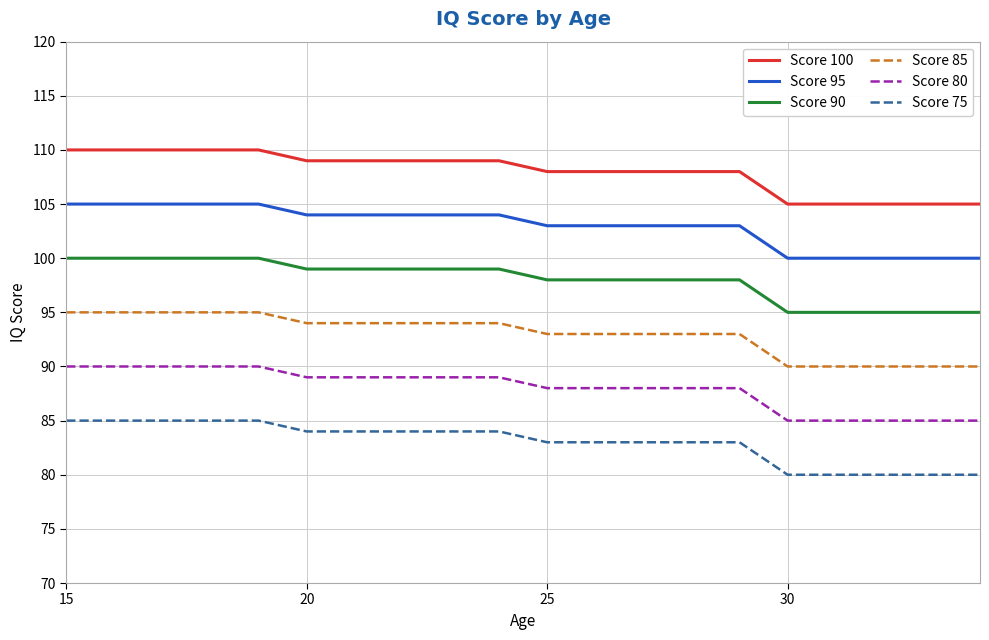

Reading right to left, list all the values displayed in this chart.

Score 100: 105	105	105	105	105	108	108	108	108	108	109	109	109	109	109	110	110	110	110	110
Score 95: 100	100	100	100	100	103	103	103	103	103	104	104	104	104	104	105	105	105	105	105
Score 90: 95	95	95	95	95	98	98	98	98	98	99	99	99	99	99	100	100	100	100	100
Score 85: 90	90	90	90	90	93	93	93	93	93	94	94	94	94	94	95	95	95	95	95
Score 80: 85	85	85	85	85	88	88	88	88	88	89	89	89	89	89	90	90	90	90	90
Score 75: 80	80	80	80	80	83	83	83	83	83	84	84	84	84	84	85	85	85	85	85